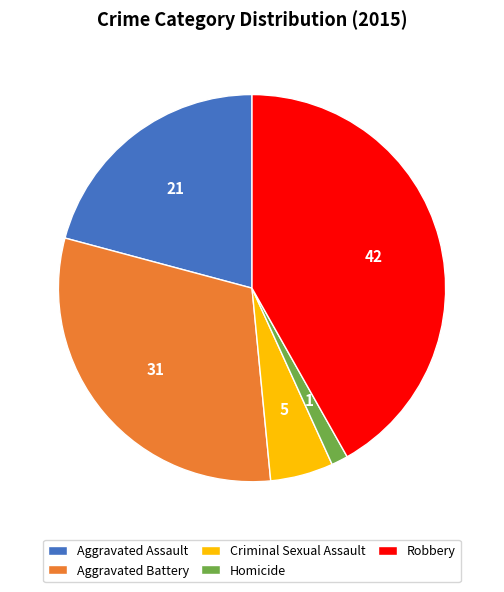

Is there a majority slice in this chart?

No